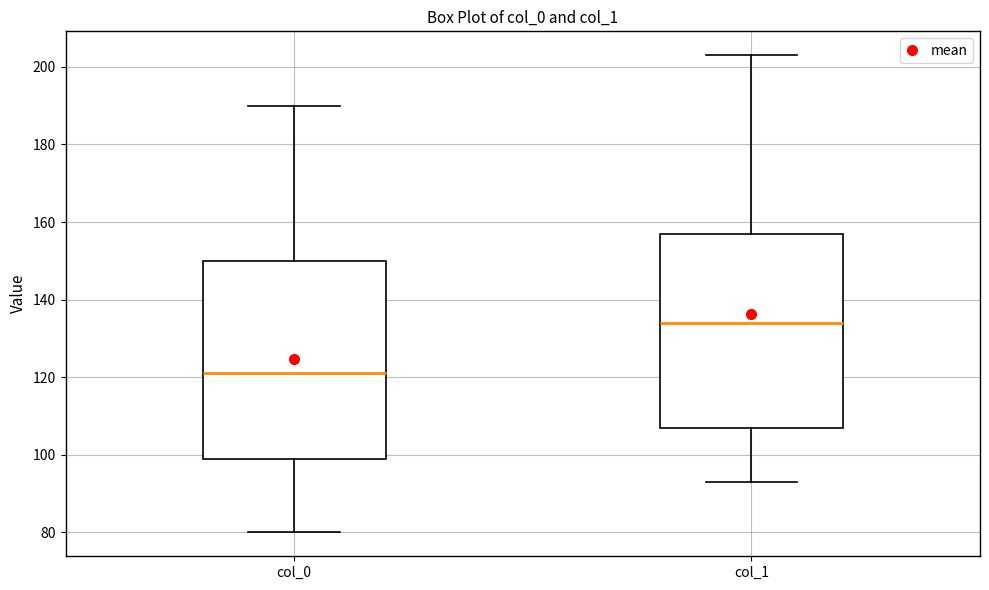

Where does the upper whisker of the box for col_0 end on the y-axis? The values are not printed on the chart, so give them approximately, as read against the axis.

190